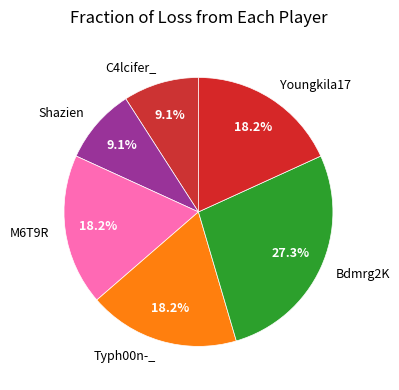

Between Youngkila17 and Bdmrg2K, which is larger?

Bdmrg2K